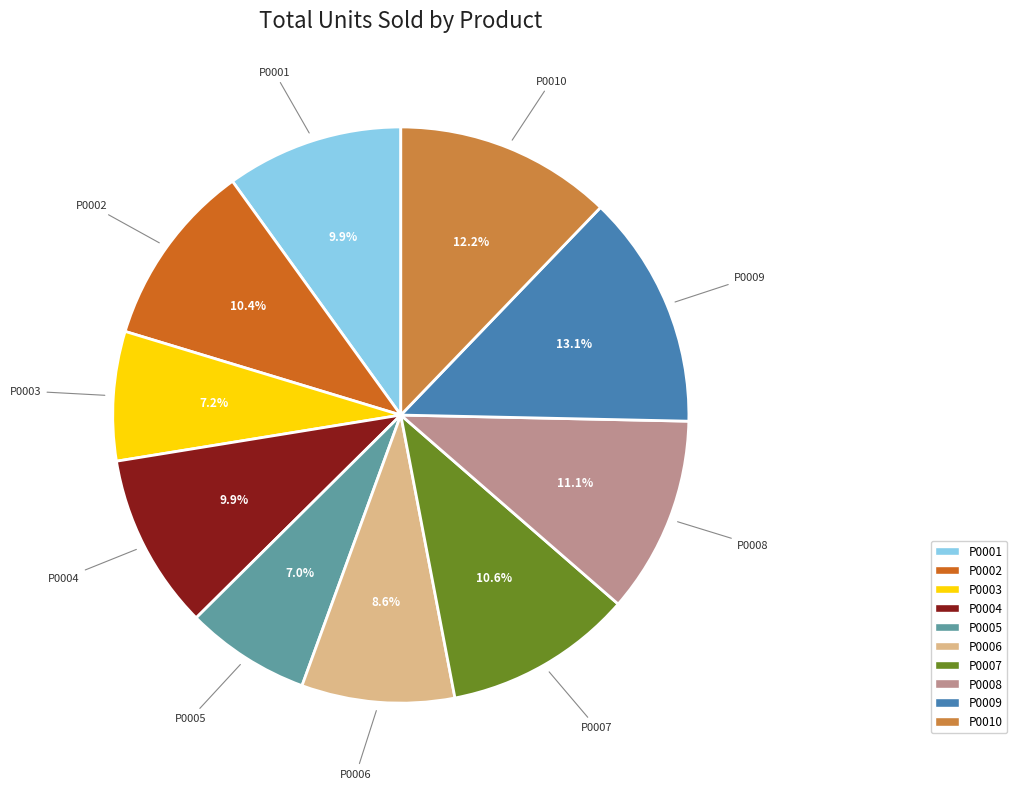

What percentage do P0009 and P0006 together represent?

21.7%